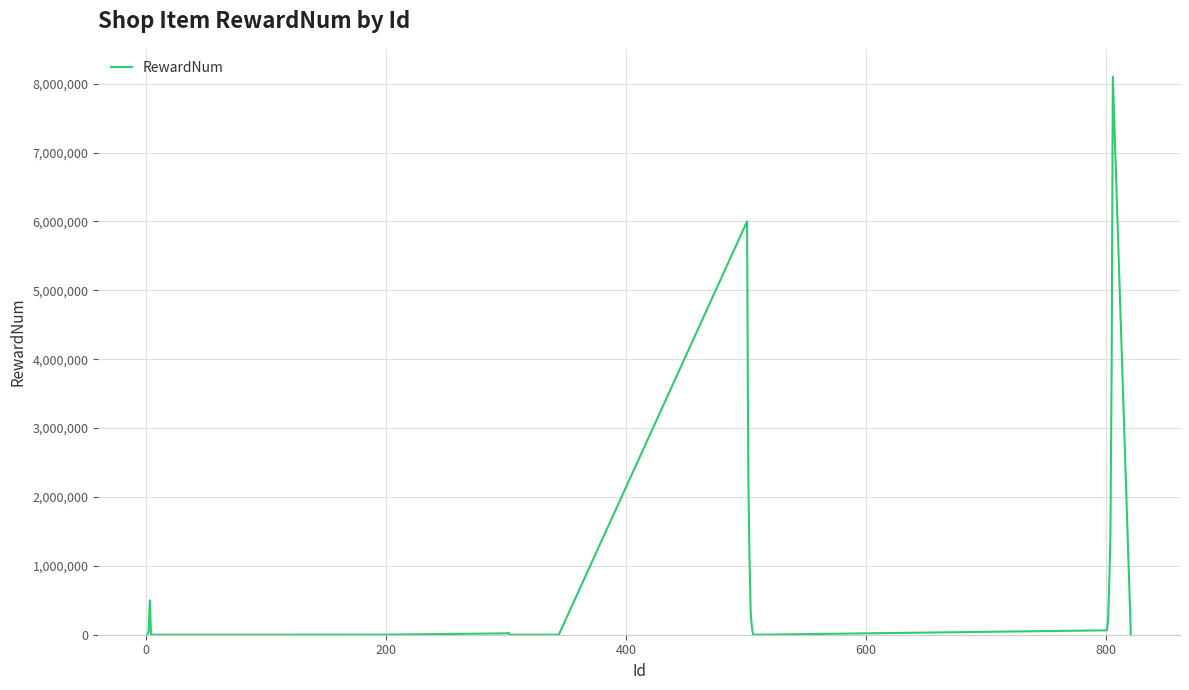

How many series are shown in this chart?

1